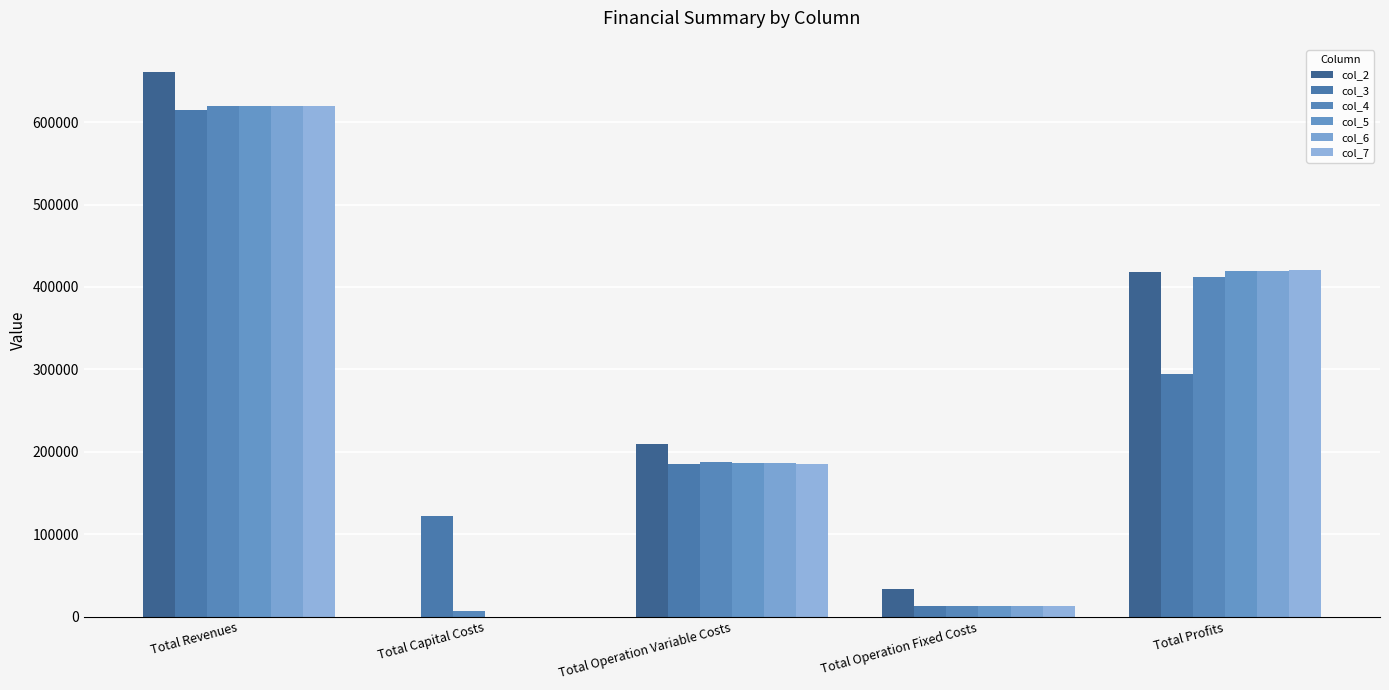

Where is col_2 nearest to the value 330322?

Total Profits